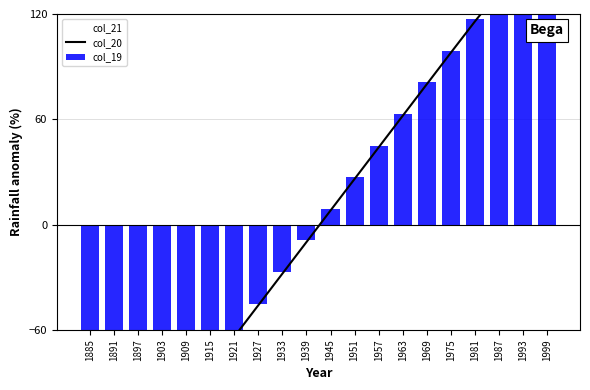

At which label does col_20 reach its minimum?

1885